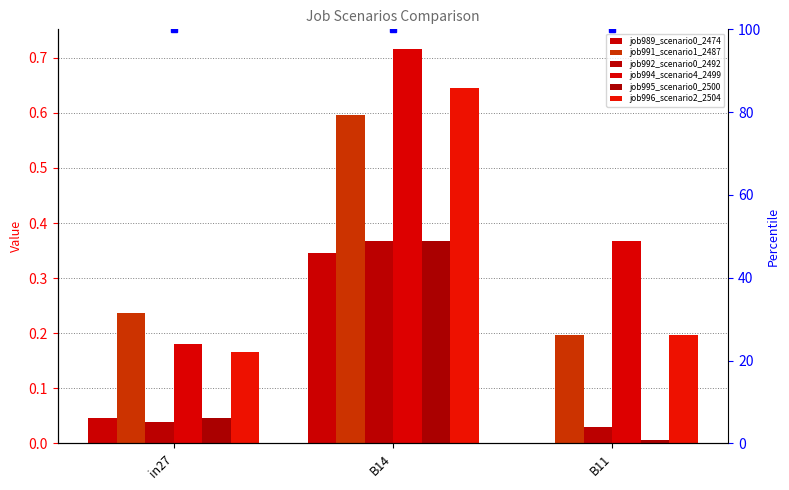

What is the lowest value of the job994_scenario4_2499 series?

0.2